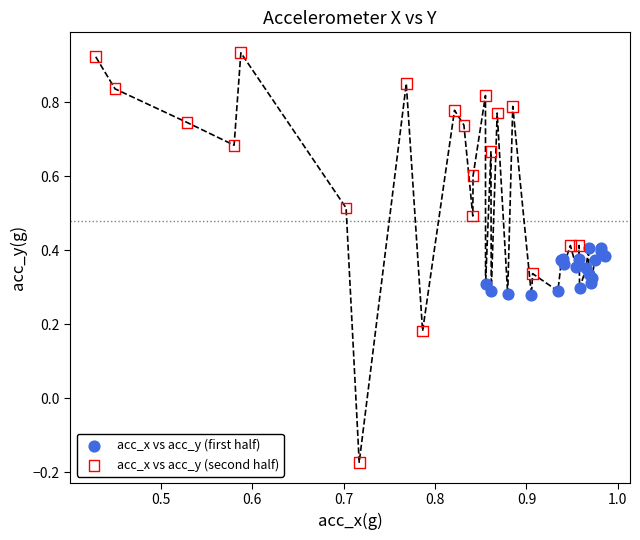

Which series has the widest spread of Y values?

acc_x vs acc_y (second half)